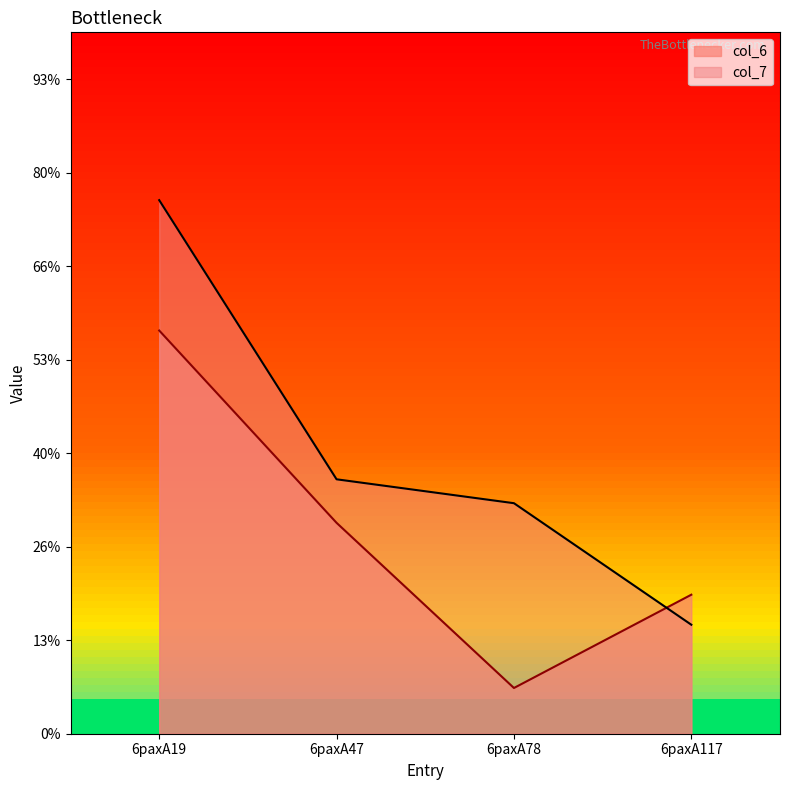

The value of col_7 at 6paxA47 is 7.2. True or false?

False